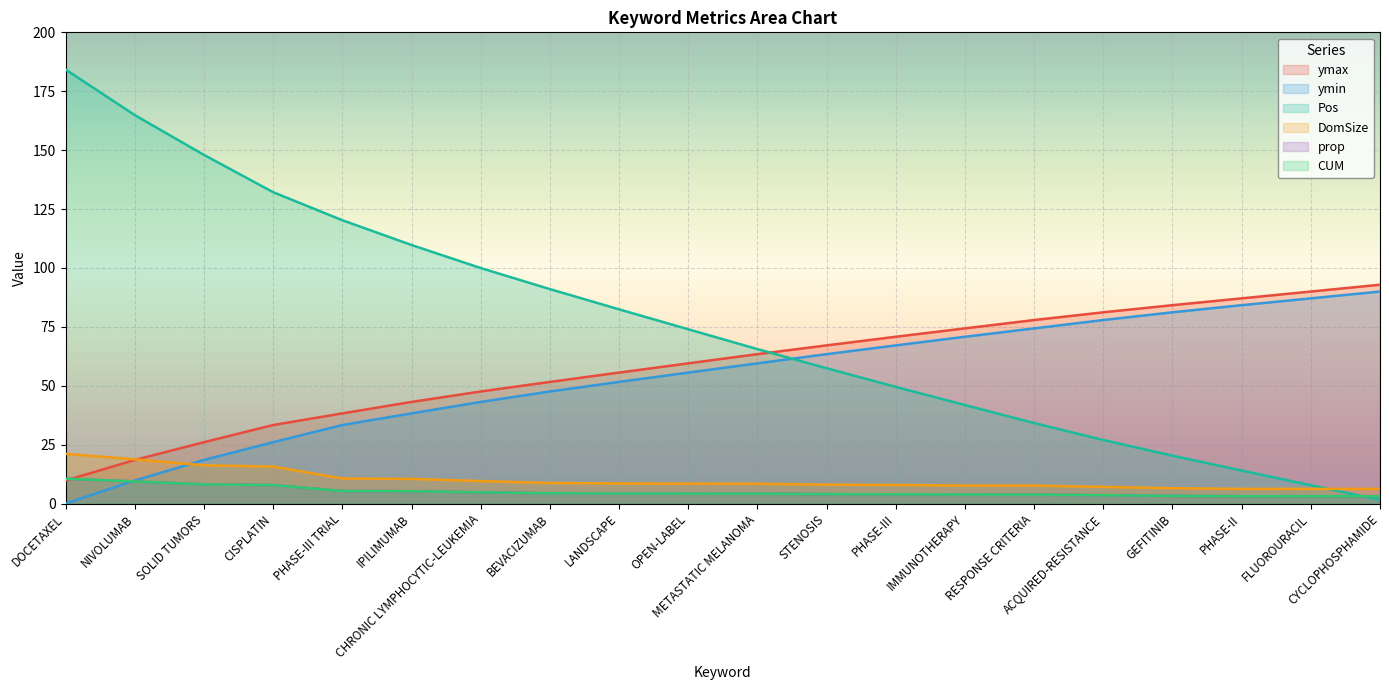

What is the sum of all ymin values?

1079.4